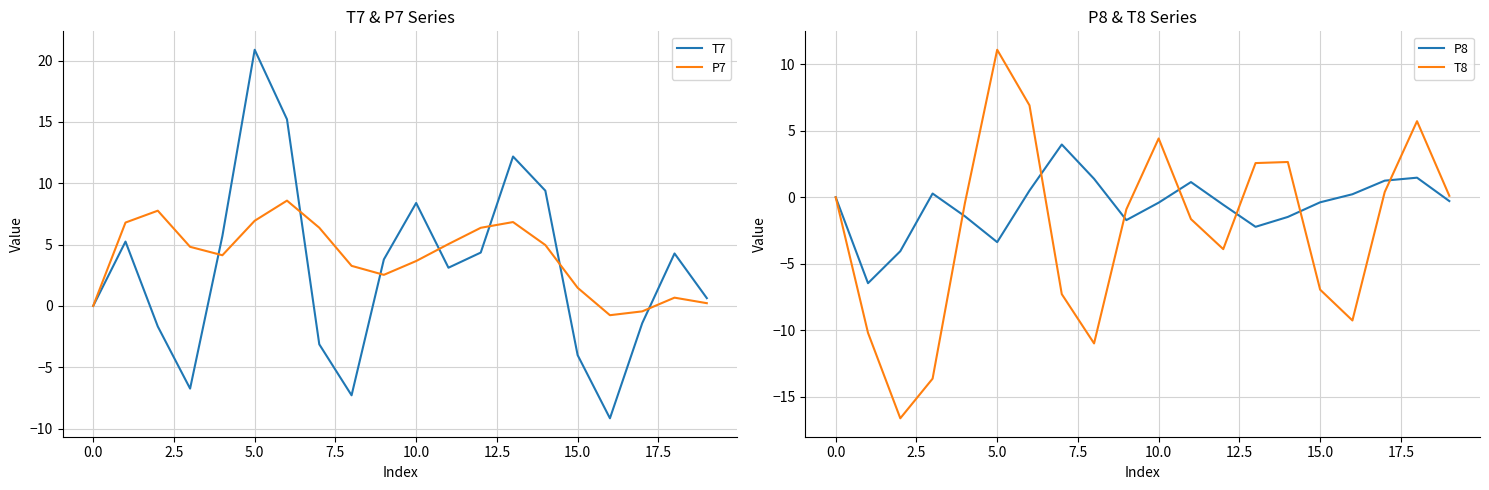

What is the difference between the highest and lowest values at 13?

14.4